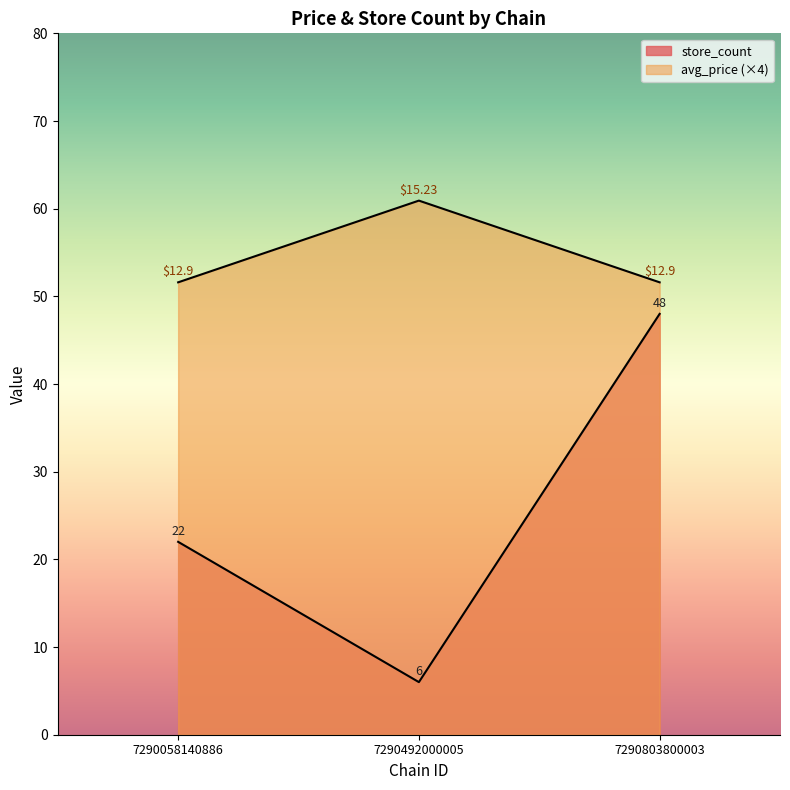

True or false: avg_price has a value of 51.6 at 7290803800003.

True